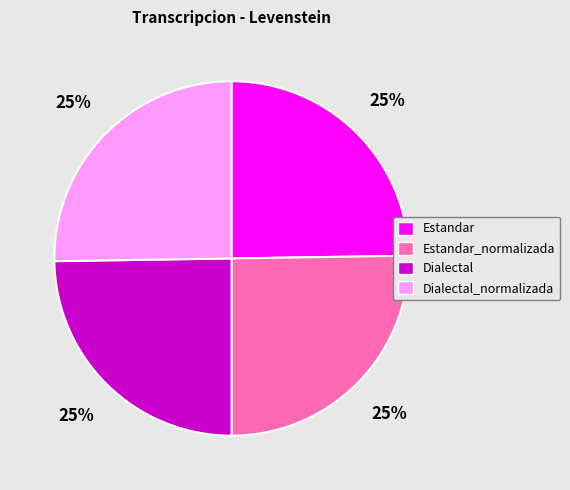

Approximately how many times larger is the value at Dialectal compared to Dialectal_normalizada?

1.0